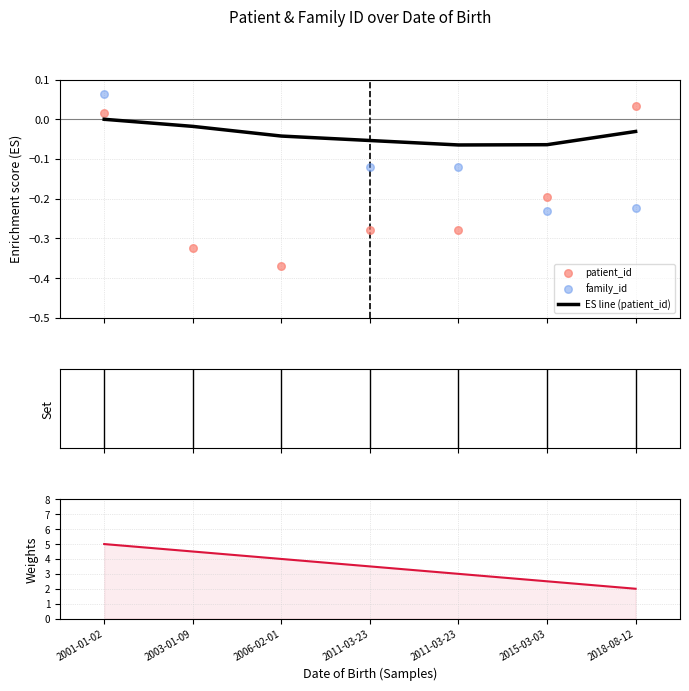

What is the total value across all series at 2011-03-23?

3.0